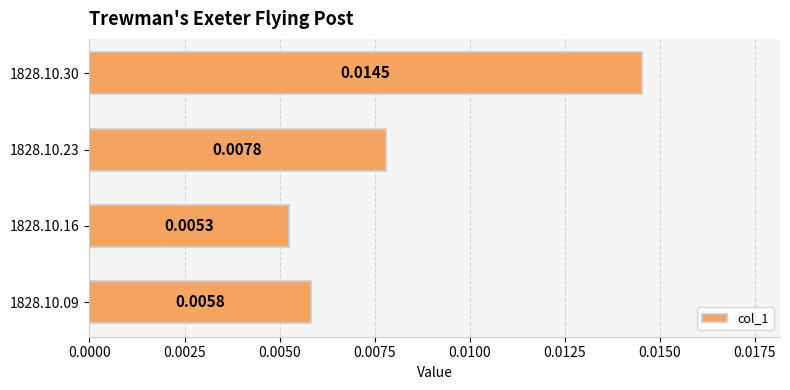

Rank the categories by value from lowest to highest.

1828.10.16, 1828.10.09, 1828.10.23, 1828.10.30